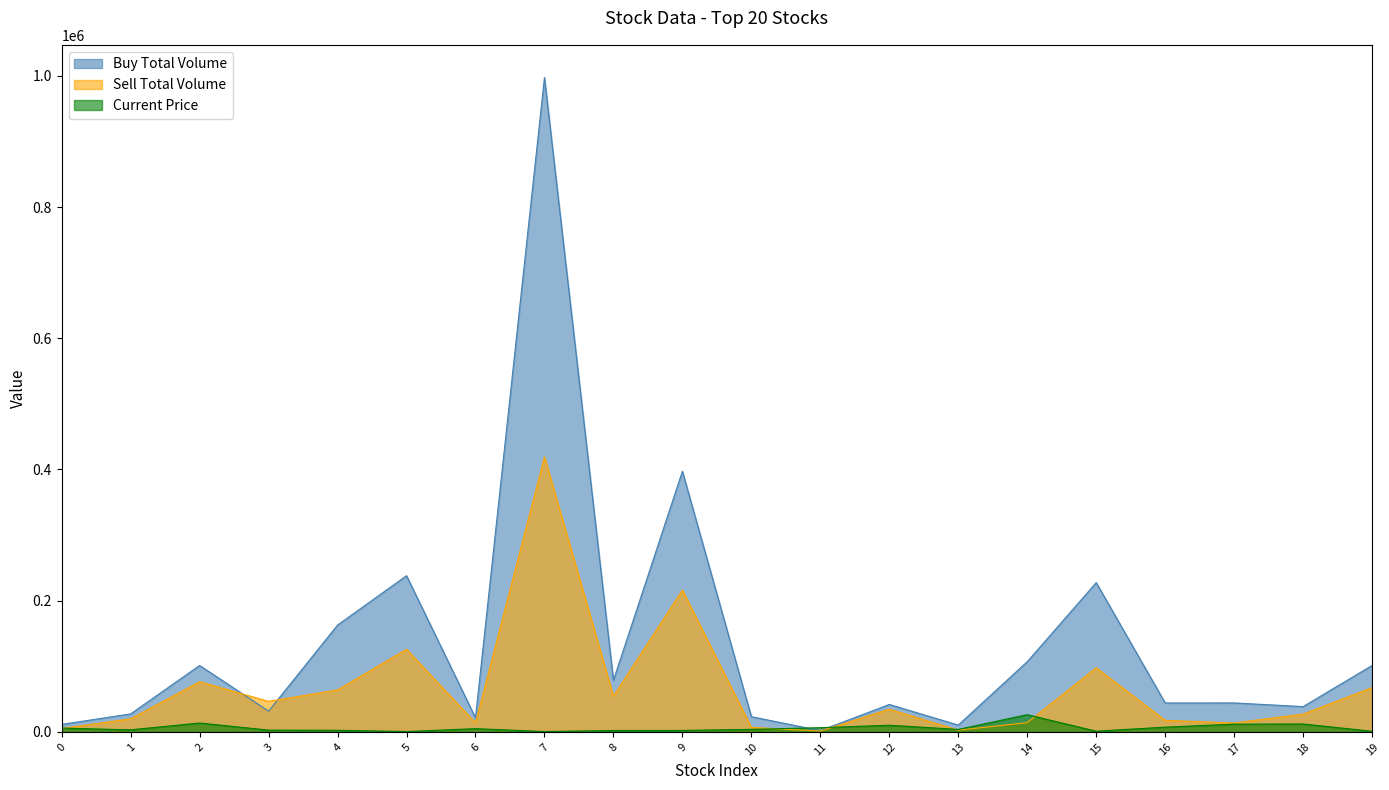

What is the average value of the Current Price series?

6078